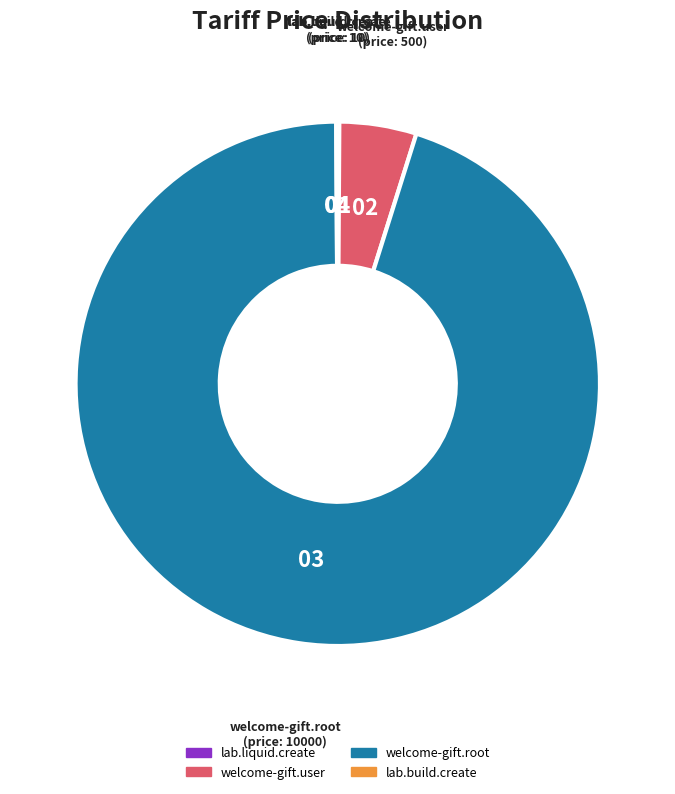

The welcome-gift.user slice represents 5% of the pie. True or false?

True